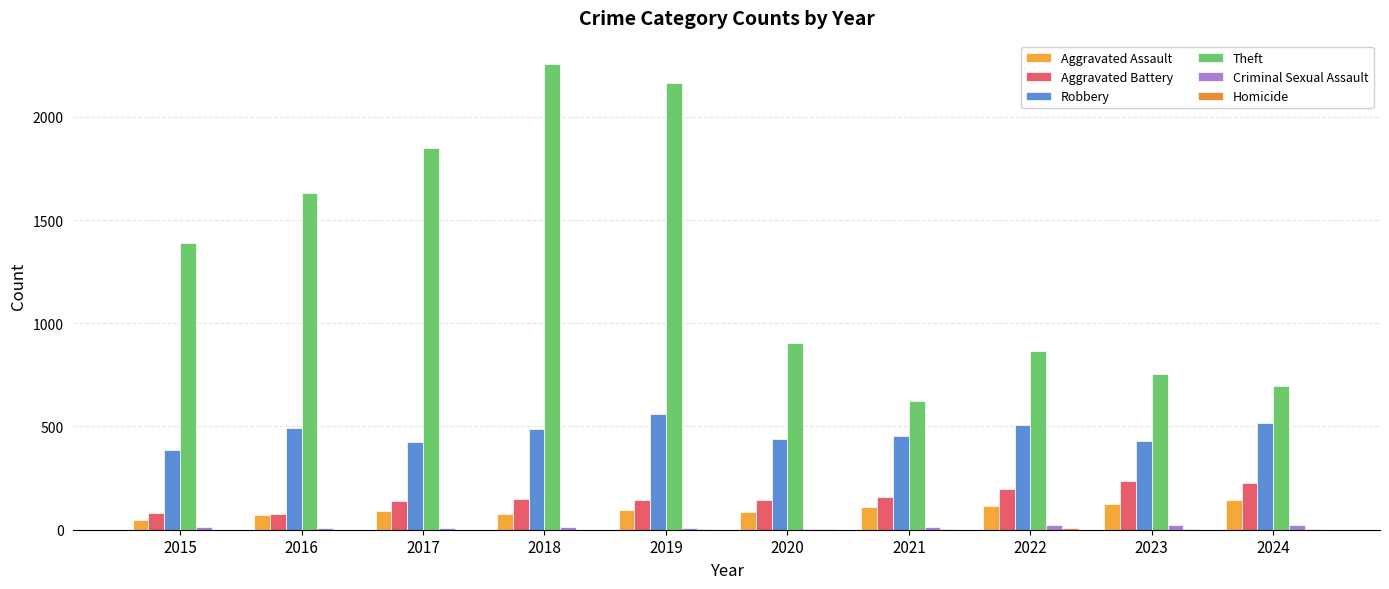

How many distinct data groups are displayed?

6